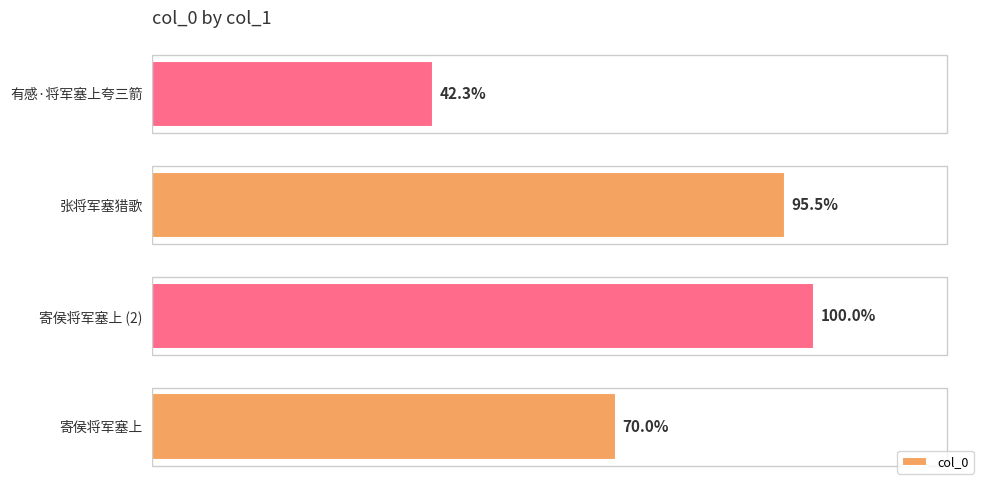

Does the chart contain any negative values?

No